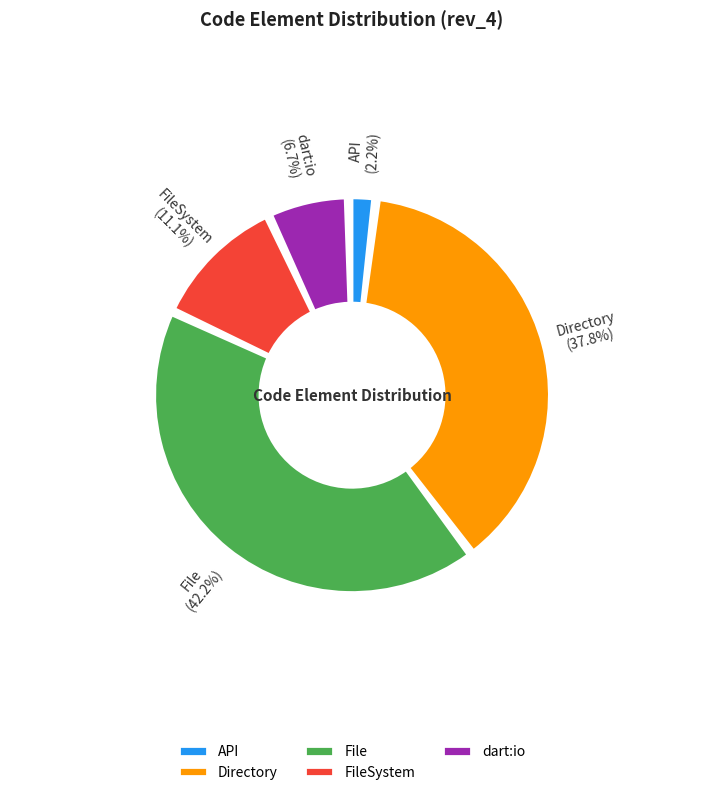

Rank the categories by value from highest to lowest.

File, Directory, FileSystem, dart:io, API